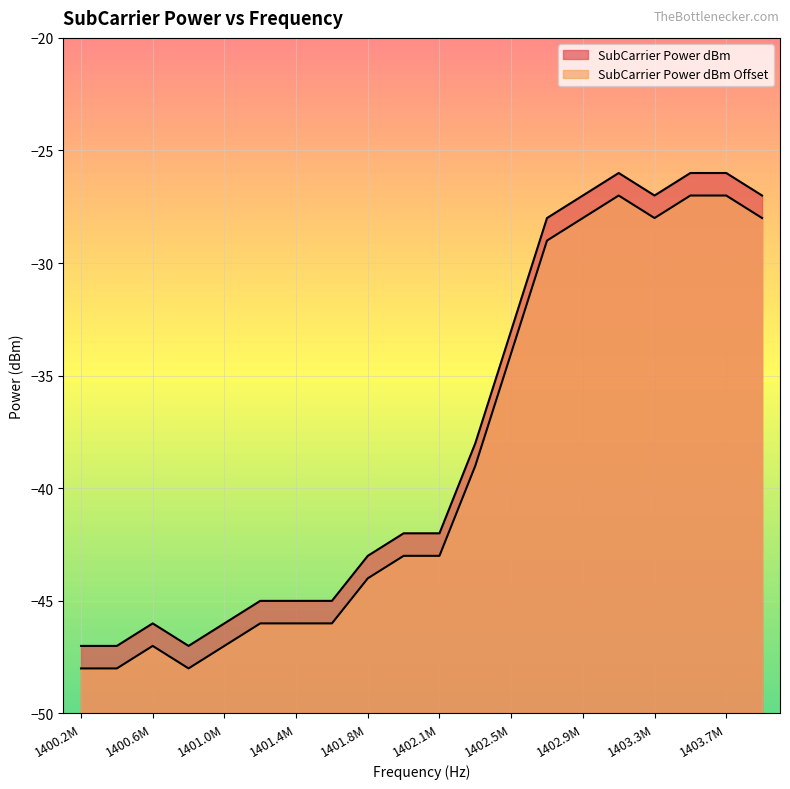

How many data points does each series have?

20